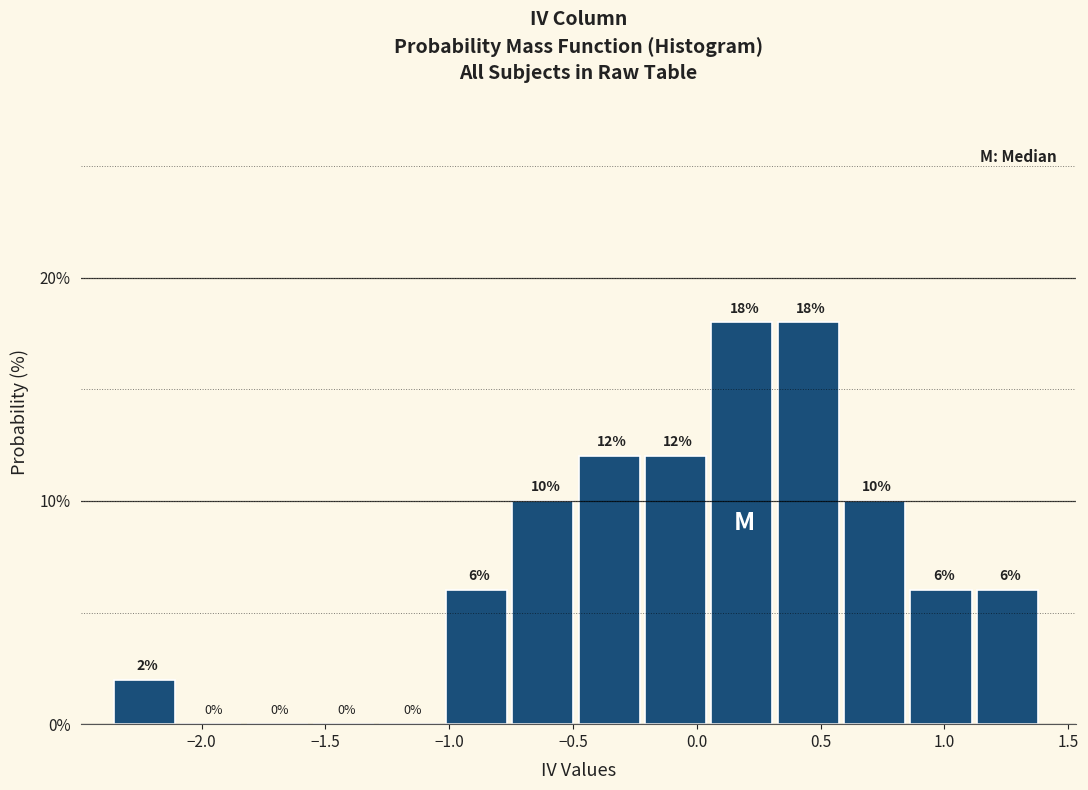

What is the height of the bar covering -1.00 to -0.75 on the x-axis? The bar edges are not printed on the chart, so give them approximately, as read against the axis.

6